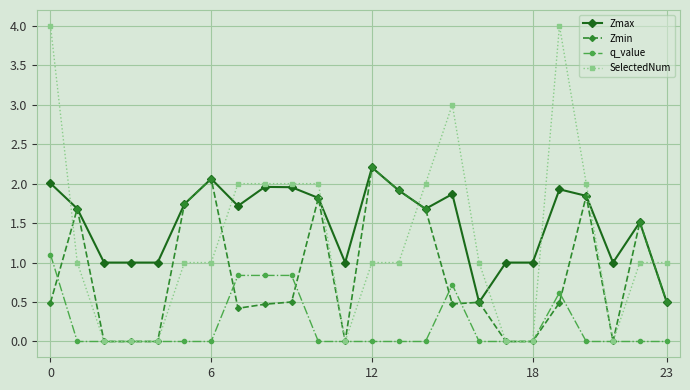

List the series in order of their overall mean, highest first.

Zmax, SelectedNum, Zmin, q_value